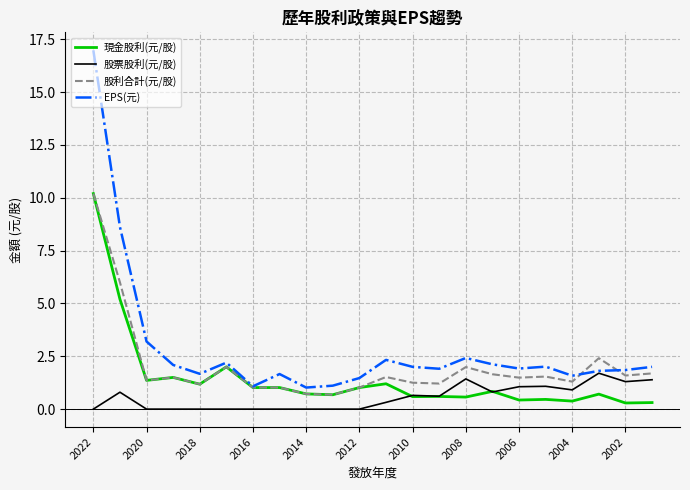

Which series has the widest spread of values?

EPS(元)